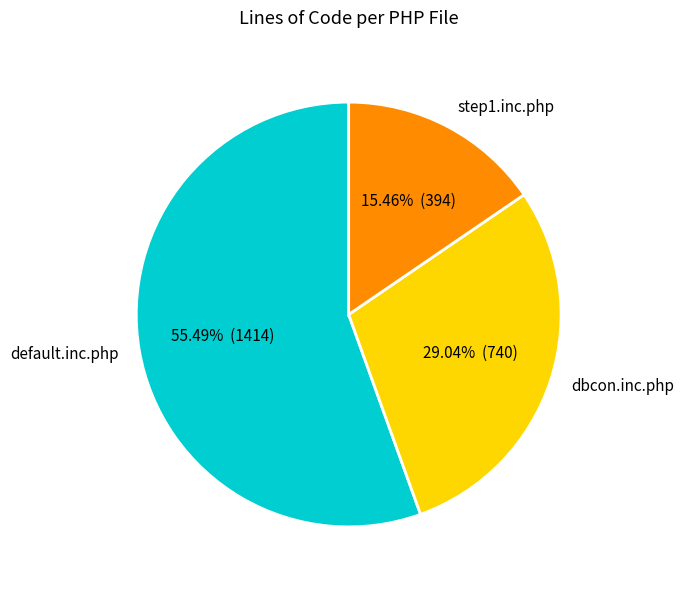

Which has a higher value, step1.inc.php or dbcon.inc.php?

dbcon.inc.php